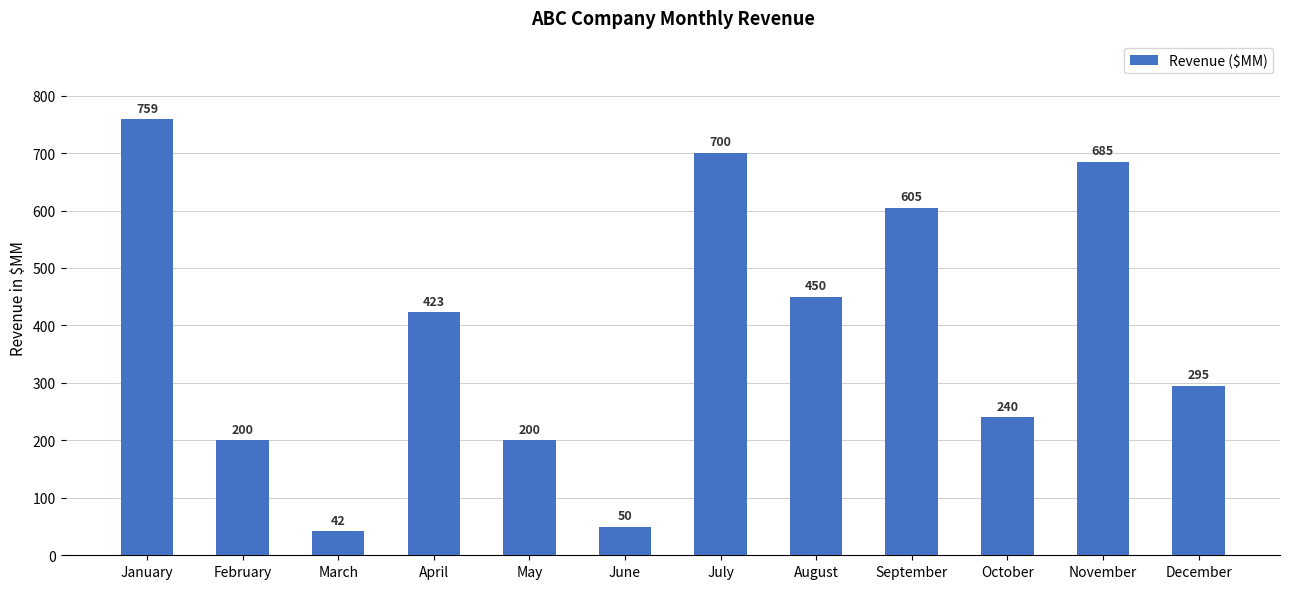

What is the minimum value shown in the chart?

42